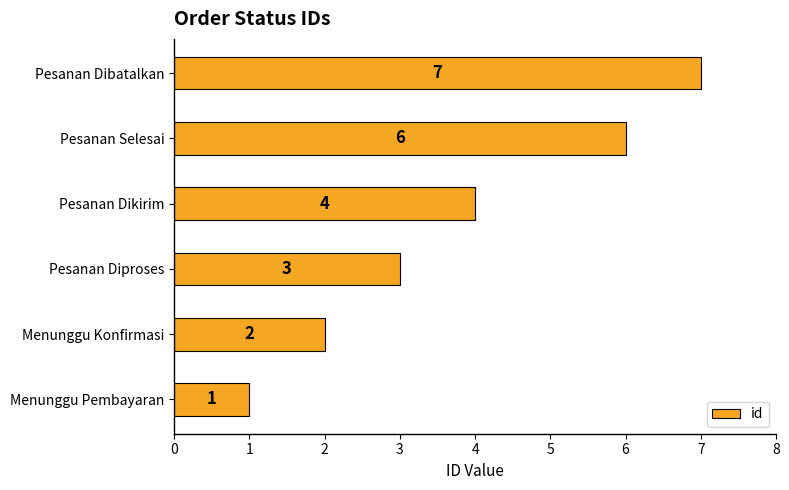

How many bars are there in total?

6